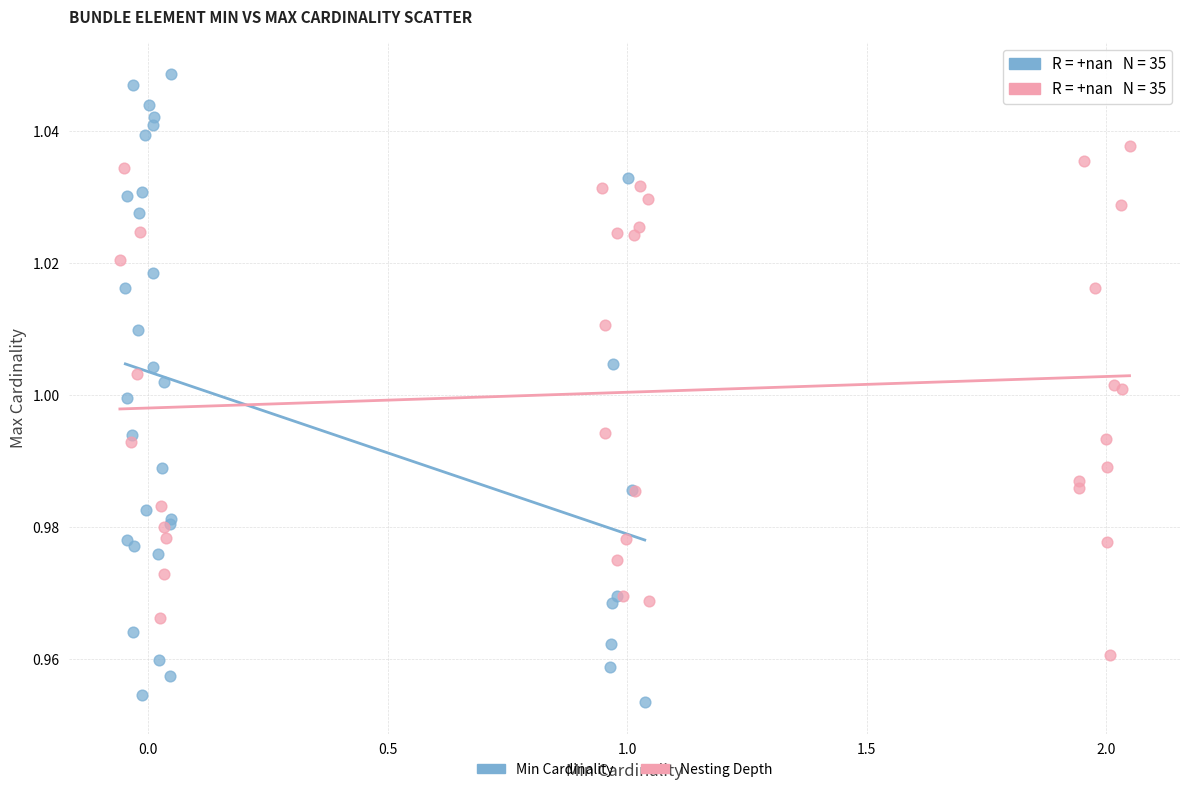

What are all the series names shown in the legend?

Min Cardinality, Nesting Depth